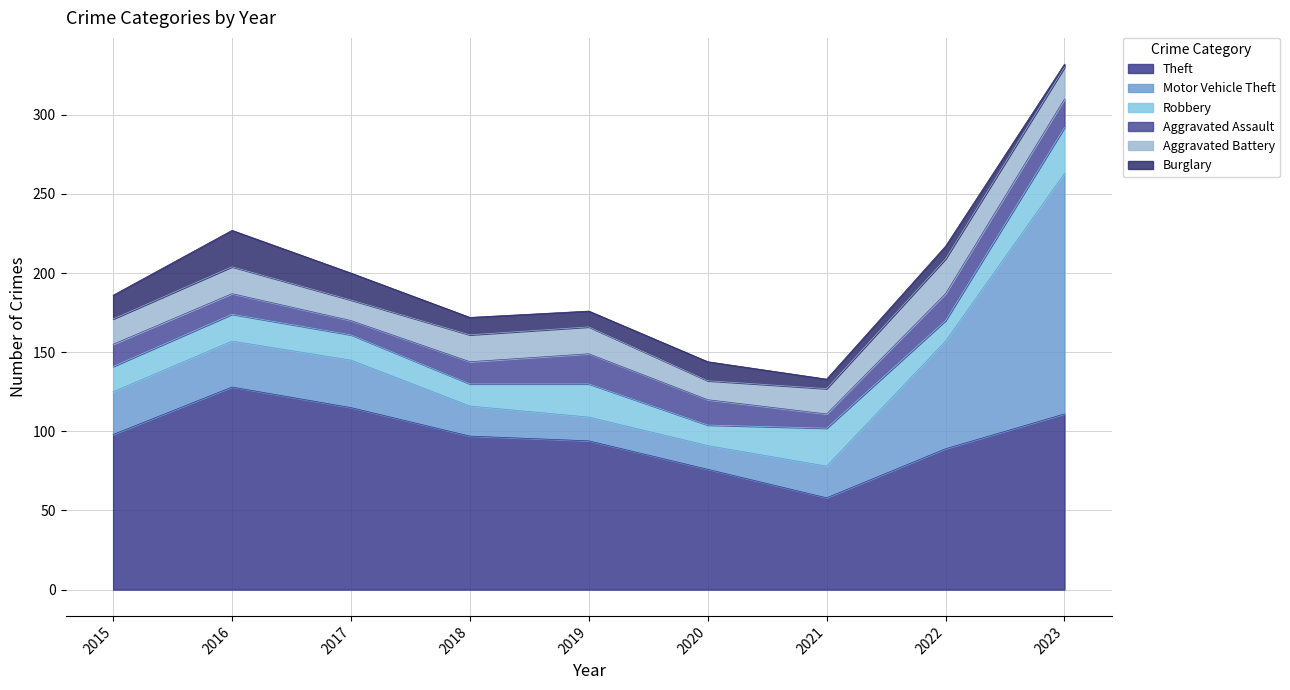

Where does the Burglary series first go above 11?

2015